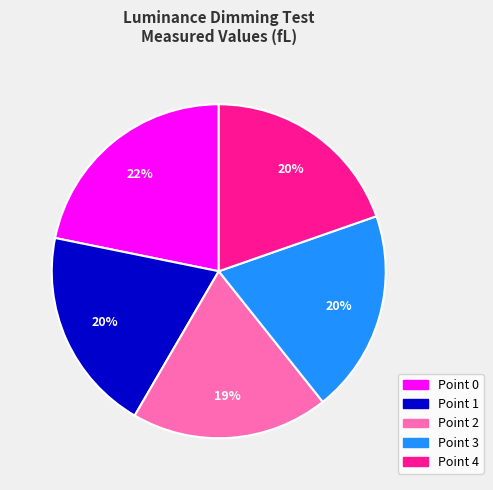

True or false: Point 2 accounts for 19% of the total.

True